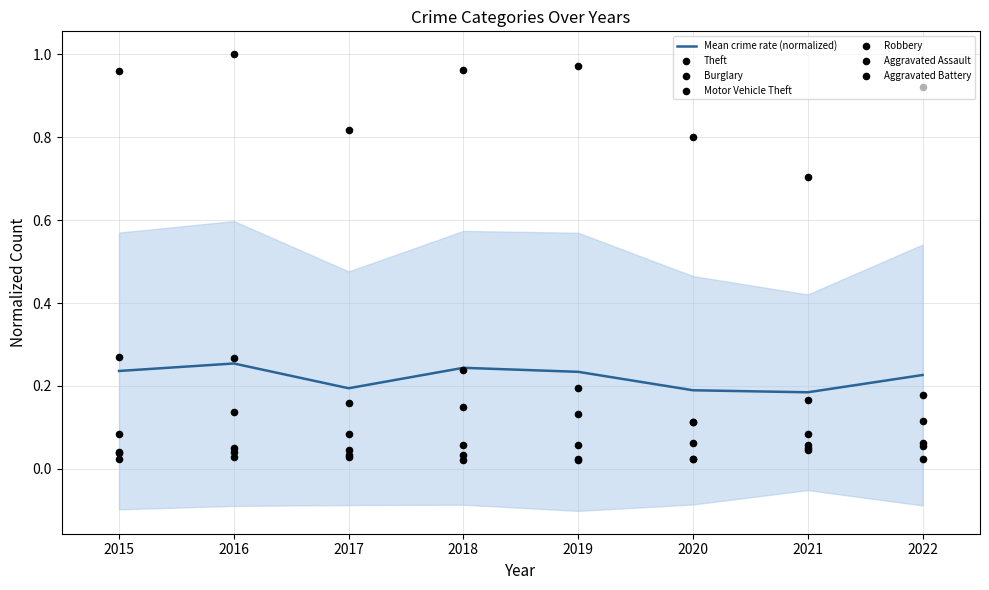

What is the total value across all series at 2021?

1.1